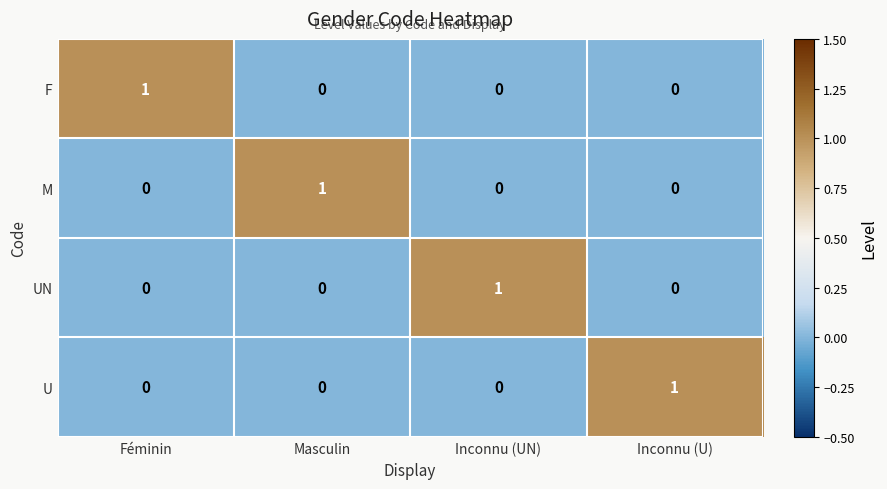

Reading left to right, extract all data points from this chart.

F: Féminin=1	Masculin=0	Inconnu (UN)=0	Inconnu (U)=0
M: Féminin=0	Masculin=1	Inconnu (UN)=0	Inconnu (U)=0
UN: Féminin=0	Masculin=0	Inconnu (UN)=1	Inconnu (U)=0
U: Féminin=0	Masculin=0	Inconnu (UN)=0	Inconnu (U)=1